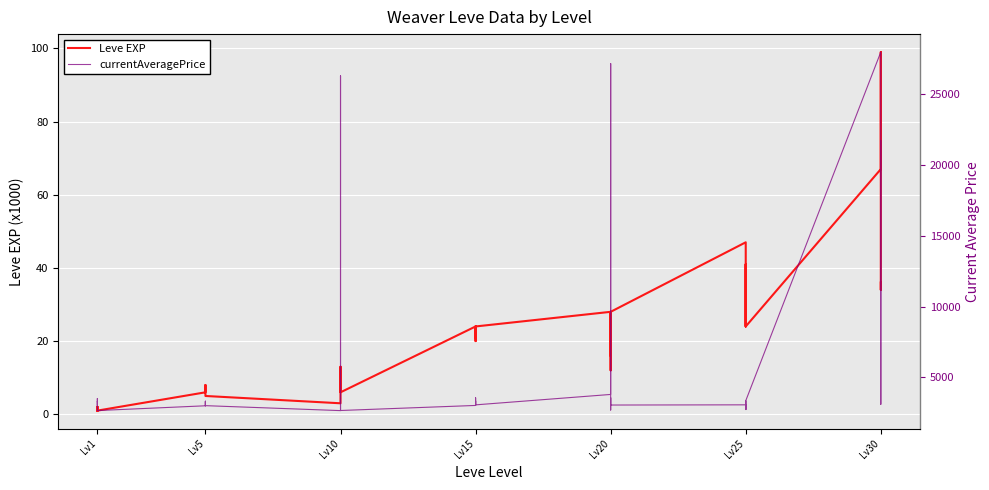

How many lines are shown in the chart?

2